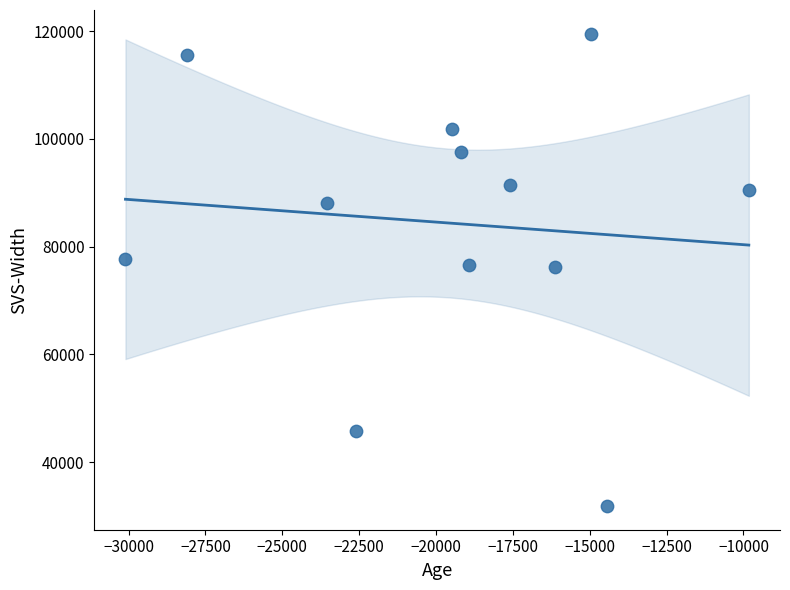

What is the range of X values (max minus min)?

20275